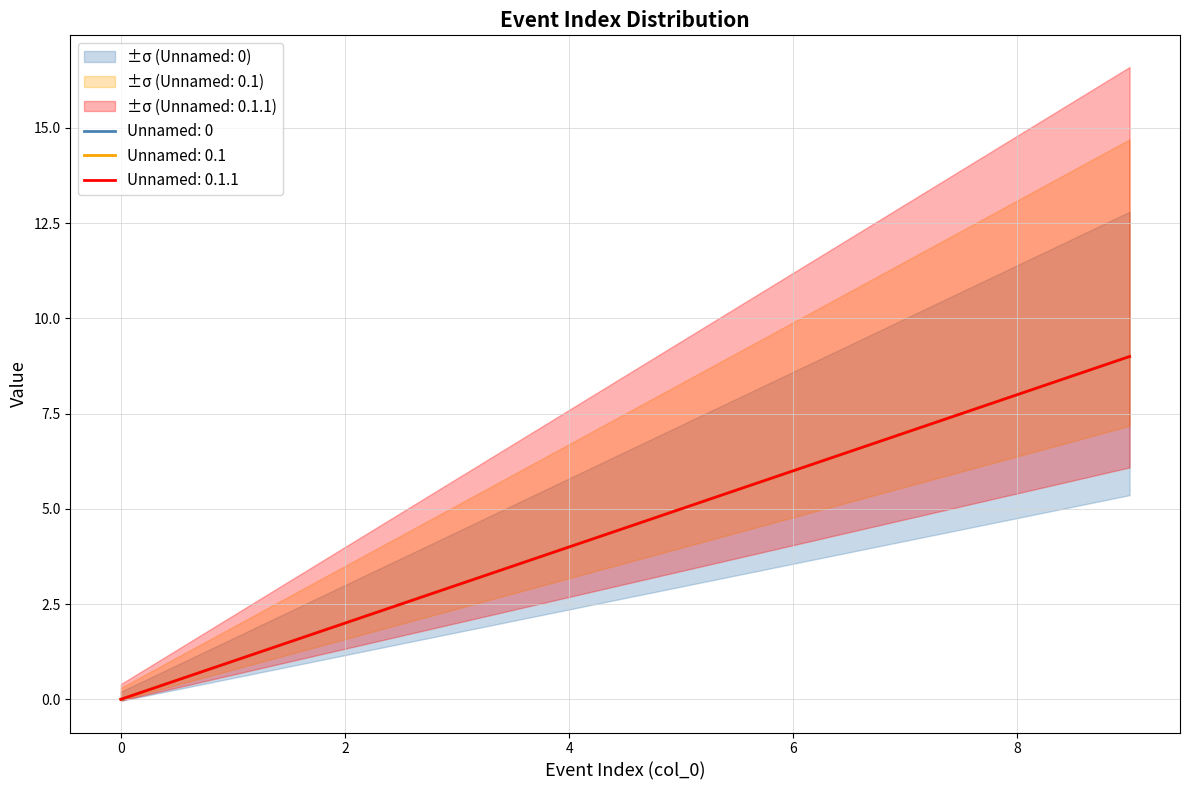

What is the highest value of the Unnamed: 0 series?

9